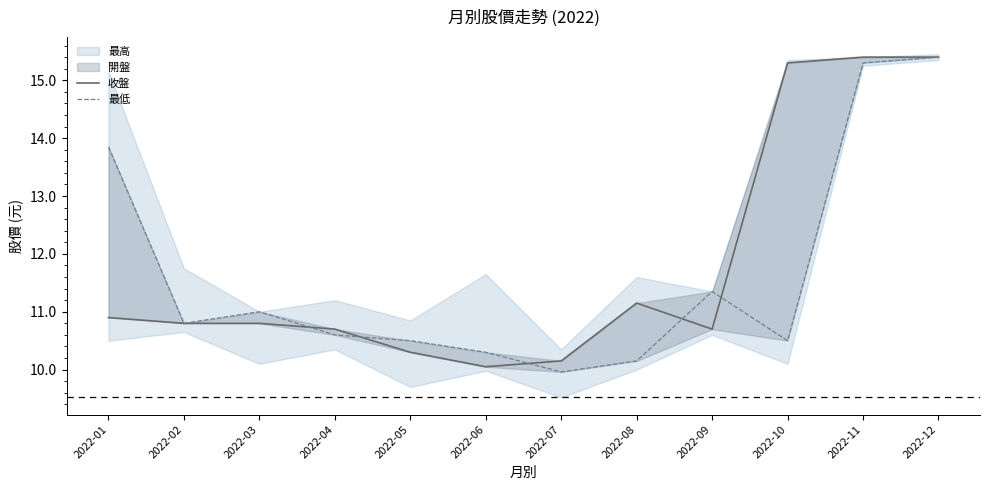

What is the spread (max minus min) of values at 2022-08?

1.0